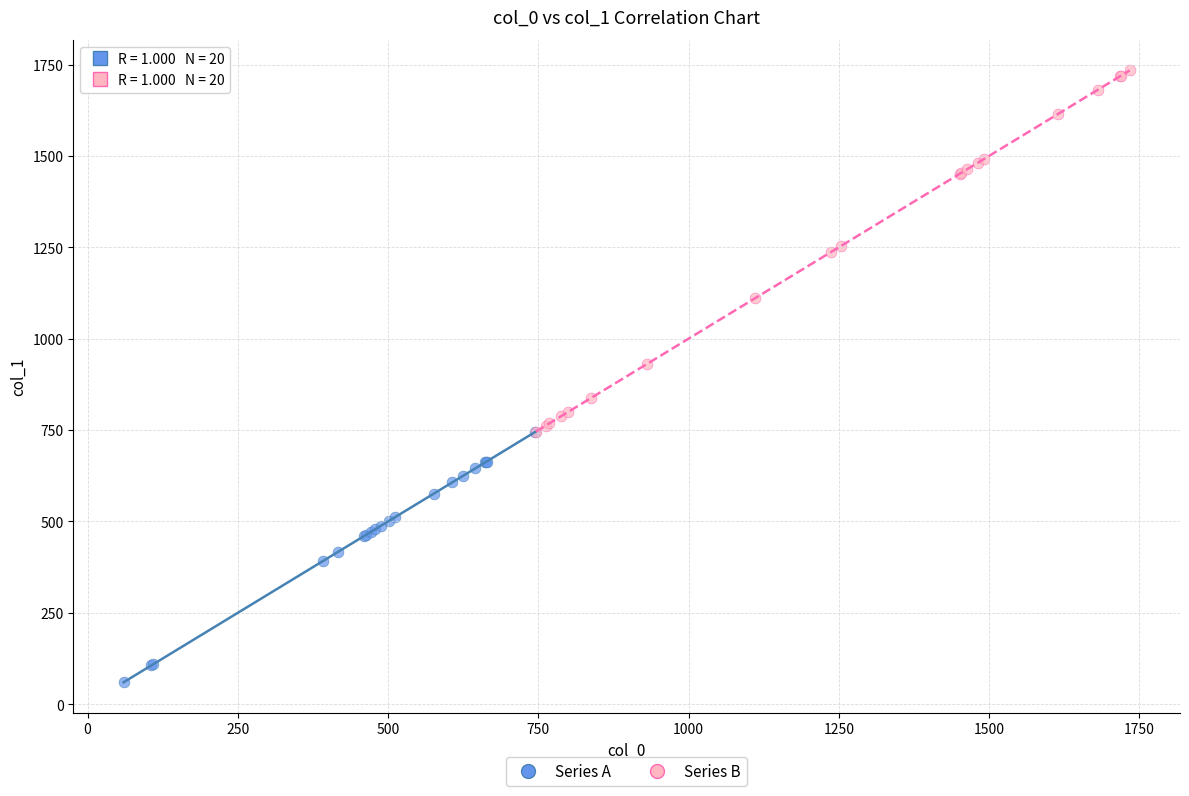

Which series contains the highest Y value?

Series B